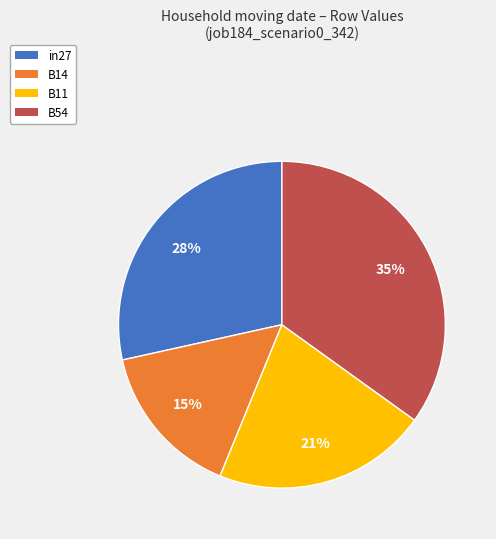

To the nearest percent, what percentage of the pie is B54?

35%